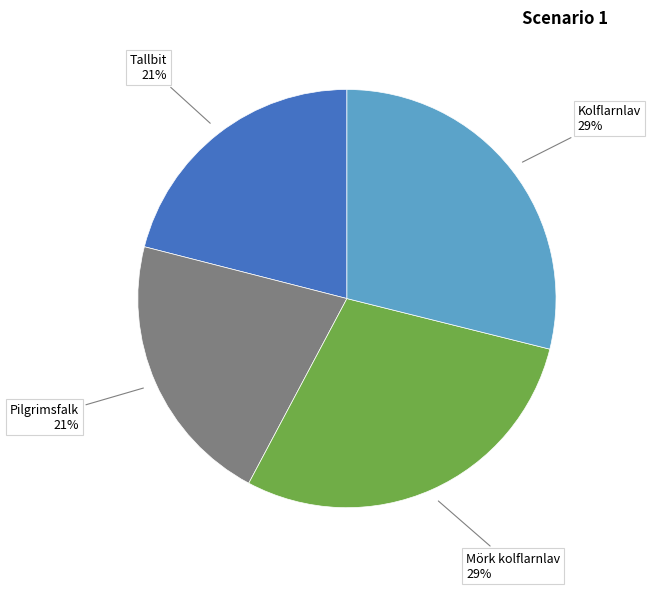

How many slices are in this pie chart?

4